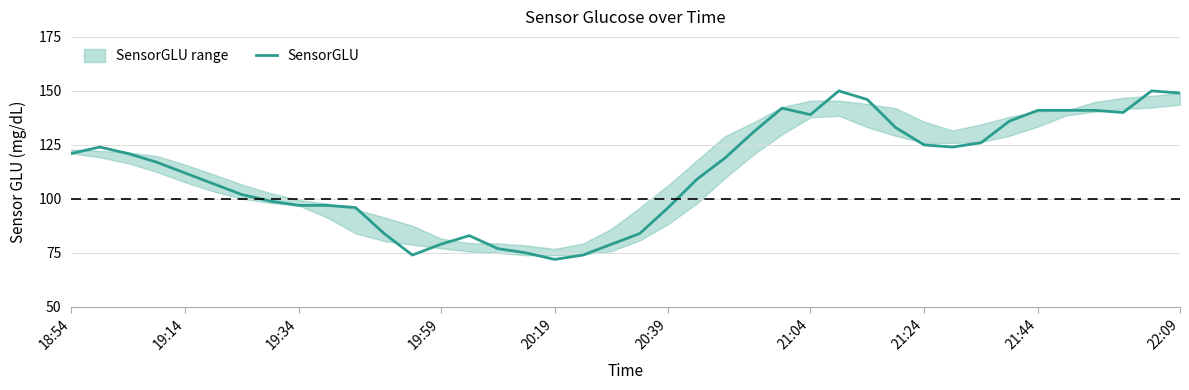

What is the lowest value of the SensorGLU series?

72